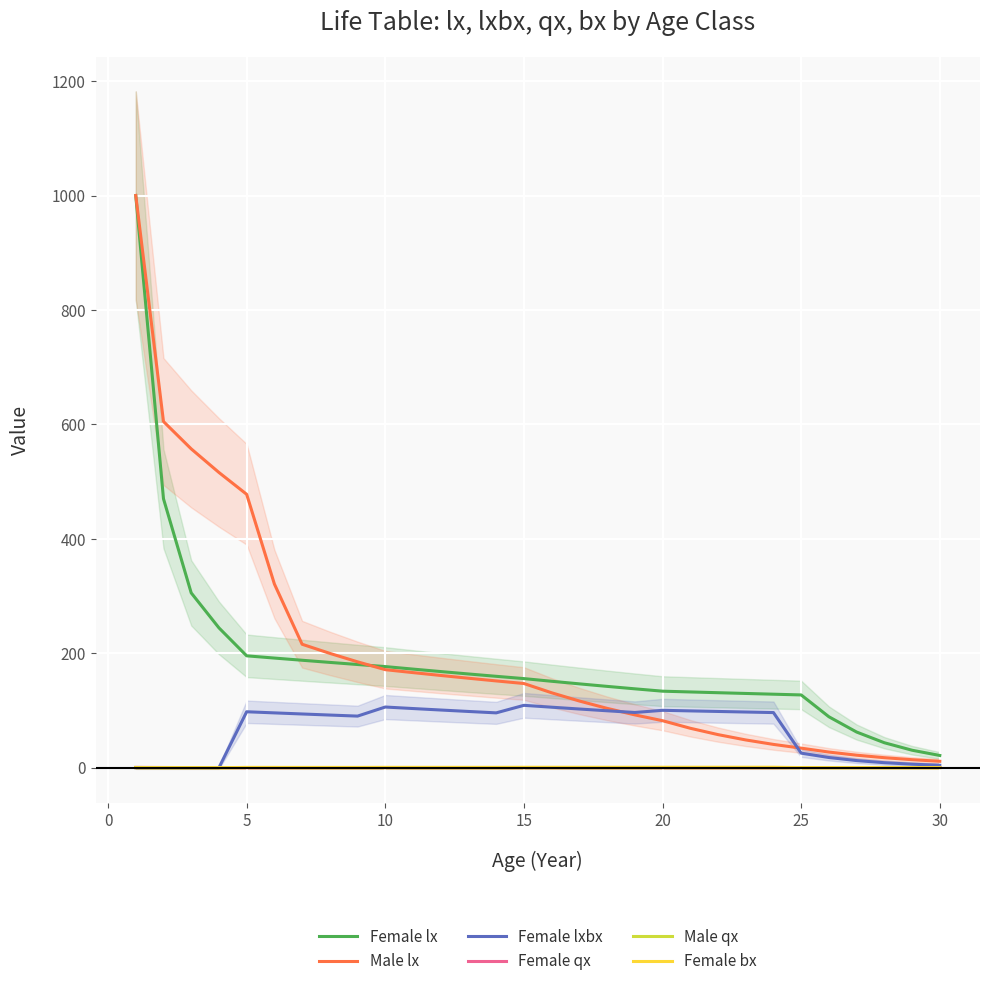

Reading left to right, extract all data points from this chart.

Female lx: 1000.0	470.0	305.5	244.4	195.5	191.6	187.8	184.0	180.3	176.7	172.3	168.0	163.8	159.7	155.7	151.0	146.5	142.1	137.9	133.7	132.4	131.1	129.8	128.5	127.2	89.0	62.3	43.6	30.5	21.4
Male lx: 1000.0	605.0	557.2	516.0	477.8	321.1	215.8	199.8	185.0	171.3	166.2	161.2	156.4	151.7	147.1	130.9	116.5	103.7	92.3	82.2	68.9	57.8	48.5	40.7	34.2	27.3	21.9	17.5	14.0	11.2
Female lxbx: 0.0	0.0	0.0	0.0	97.8	95.8	93.9	92.0	90.2	106.0	103.4	100.8	98.3	95.8	109.0	105.7	102.6	99.5	96.5	100.3	99.3	98.3	97.3	96.3	25.4	17.8	12.5	8.7	6.1	4.3
Female qx: 0.5	0.3	0.2	0.2	0.0	0.0	0.0	0.0	0.0	0.0	0.0	0.0	0.0	0.0	0.0	0.0	0.0	0.0	0.0	0.0	0.0	0.0	0.0	0.0	0.3	0.3	0.3	0.3	0.3	0.3
Male qx: 0.4	0.1	0.1	0.1	0.3	0.3	0.1	0.1	0.1	0.0	0.0	0.0	0.0	0.0	0.1	0.1	0.1	0.1	0.1	0.2	0.2	0.2	0.2	0.2	0.2	0.2	0.2	0.2	0.2	0.2
Female bx: 0.0	0.0	0.0	0.0	0.5	0.5	0.5	0.5	0.5	0.6	0.6	0.6	0.6	0.6	0.7	0.7	0.7	0.7	0.7	0.8	0.8	0.8	0.8	0.8	0.2	0.2	0.2	0.2	0.2	0.2